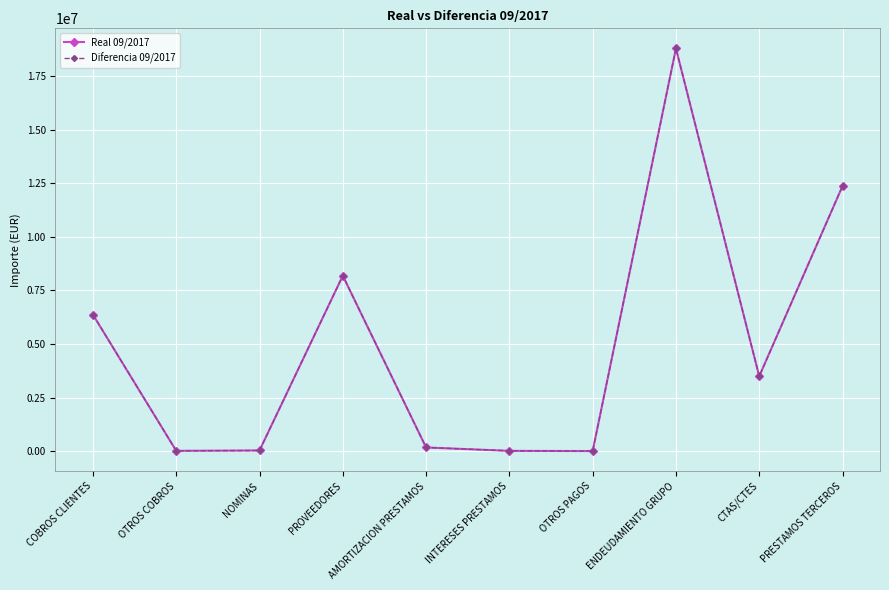

Is this an area chart (filled region under the line)?

No